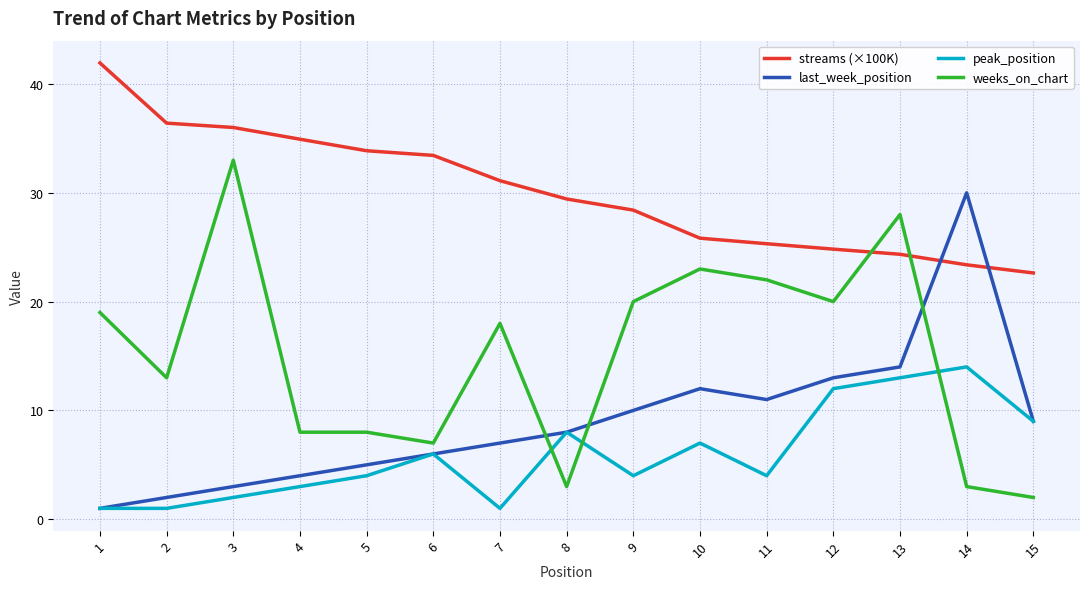

What is the difference between the maximum and second lowest values in the streams (×100K) series?

18.6